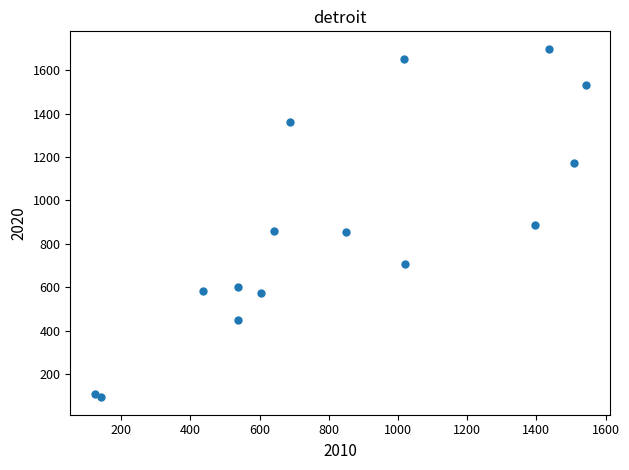

What is the range of X values (max minus min)?

1419